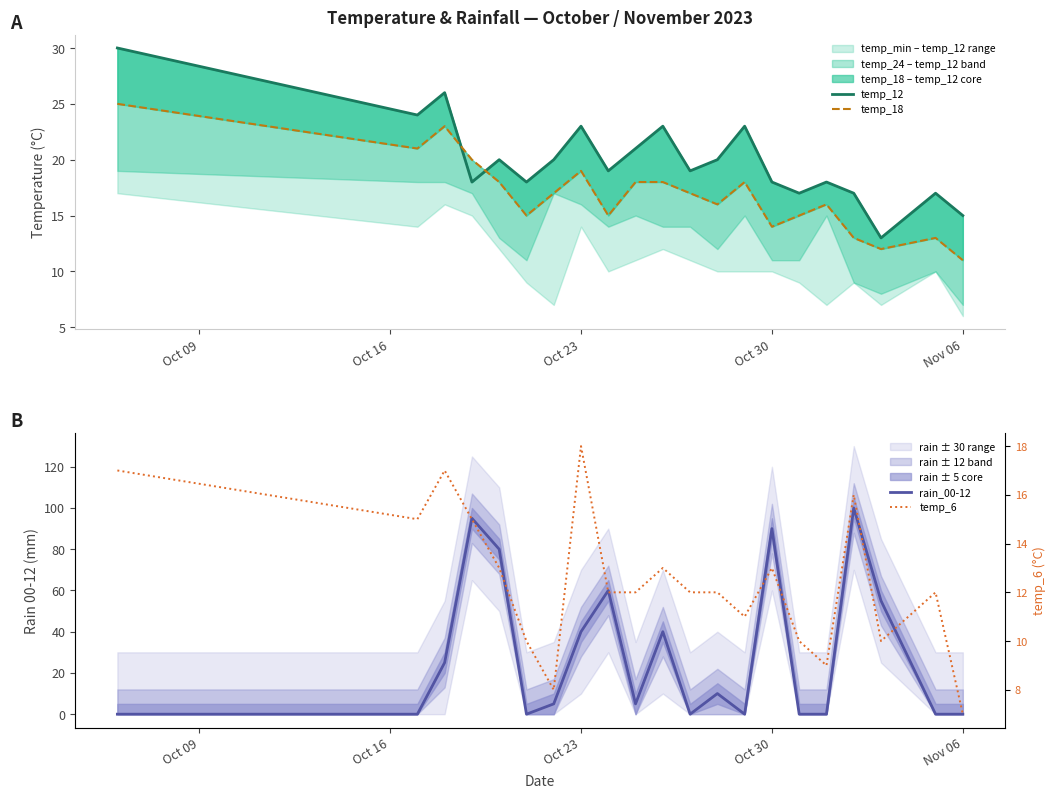

What is the sum of all temp_18 values?

354